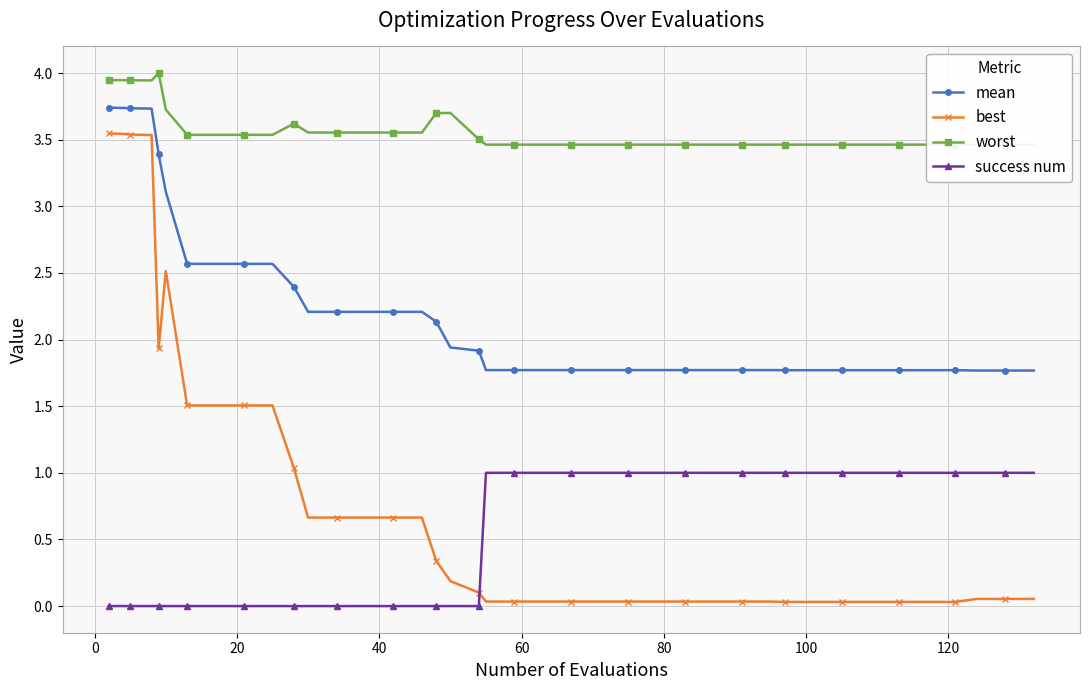

How many times do success num and best cross each other?

1